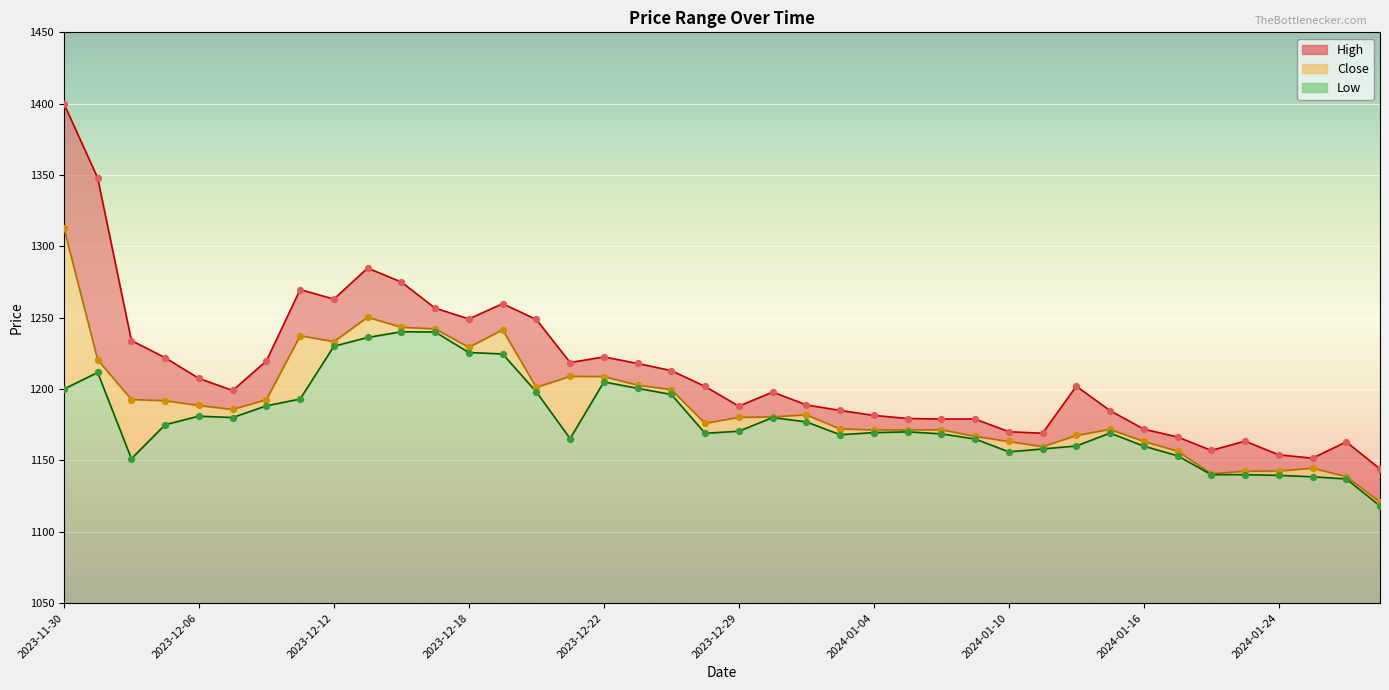

Which series has the largest total across all categories?

High